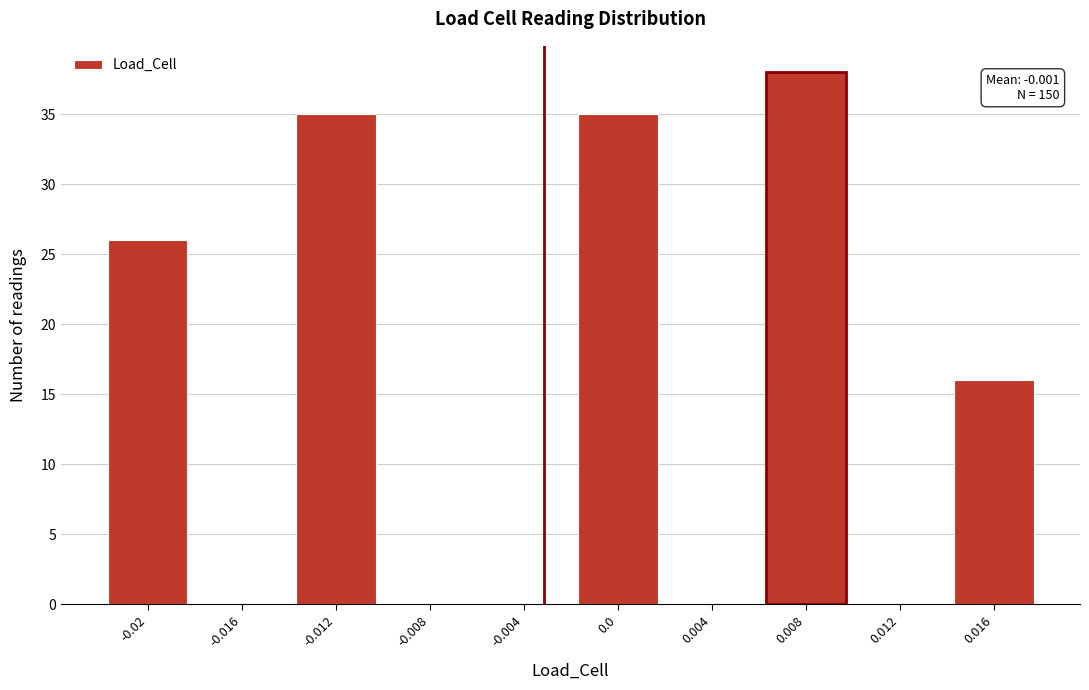

Reading left to right, what are all the values shown in this chart?

-0.02=26	-0.016=0	-0.012=35	-0.008=0	-0.004=0	0.0=35	0.004=0	0.008=38	0.012=0	0.016=16